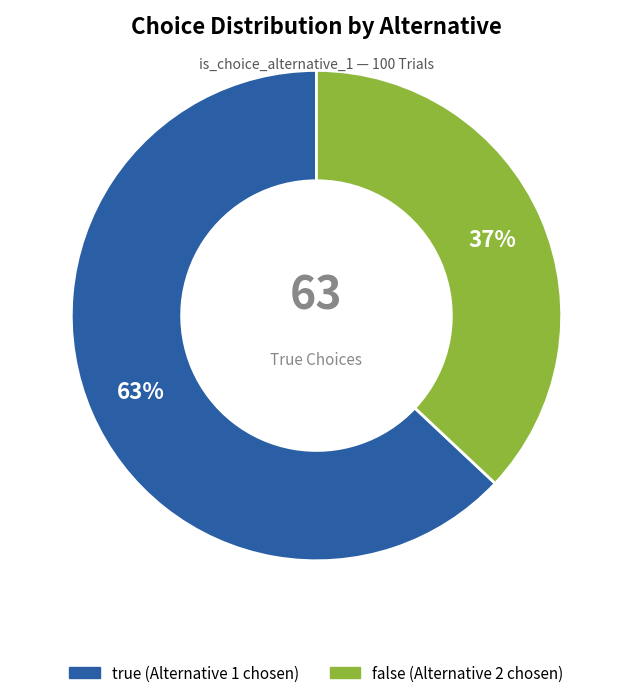

What percentage is the true slice, to the nearest percent?

63%